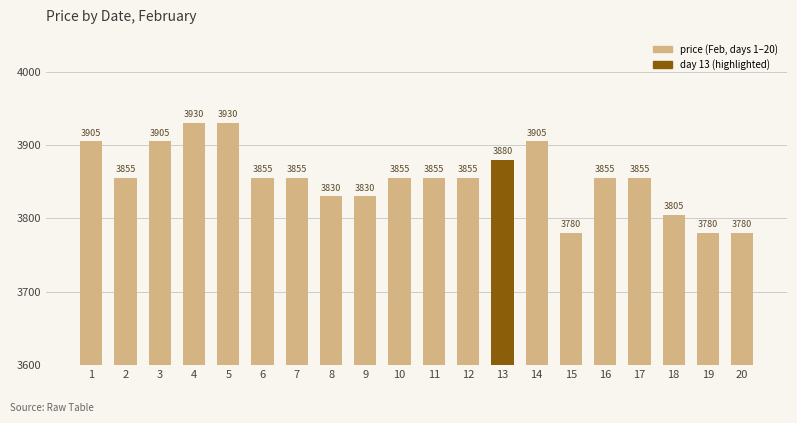

What is the minimum value shown in the chart?

3780